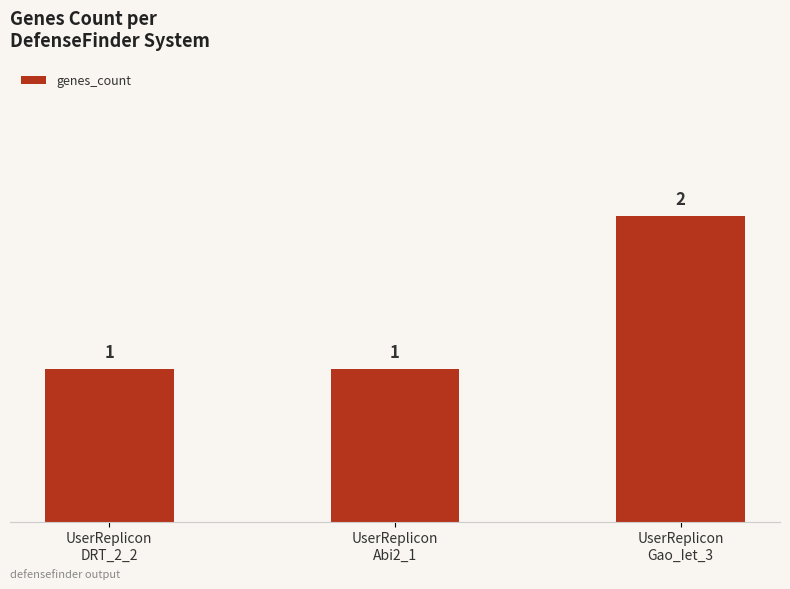

What is the label of the 1st bar from the left?

UserReplicon
DRT_2_2